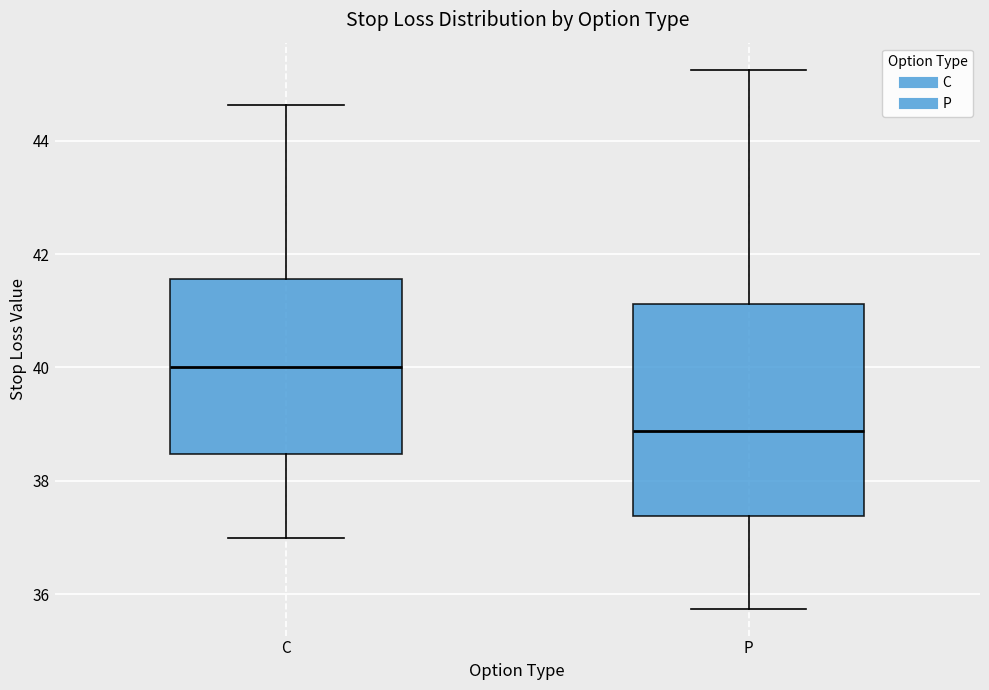

Which box is the tallest, from its lower edge to its upper edge?

P